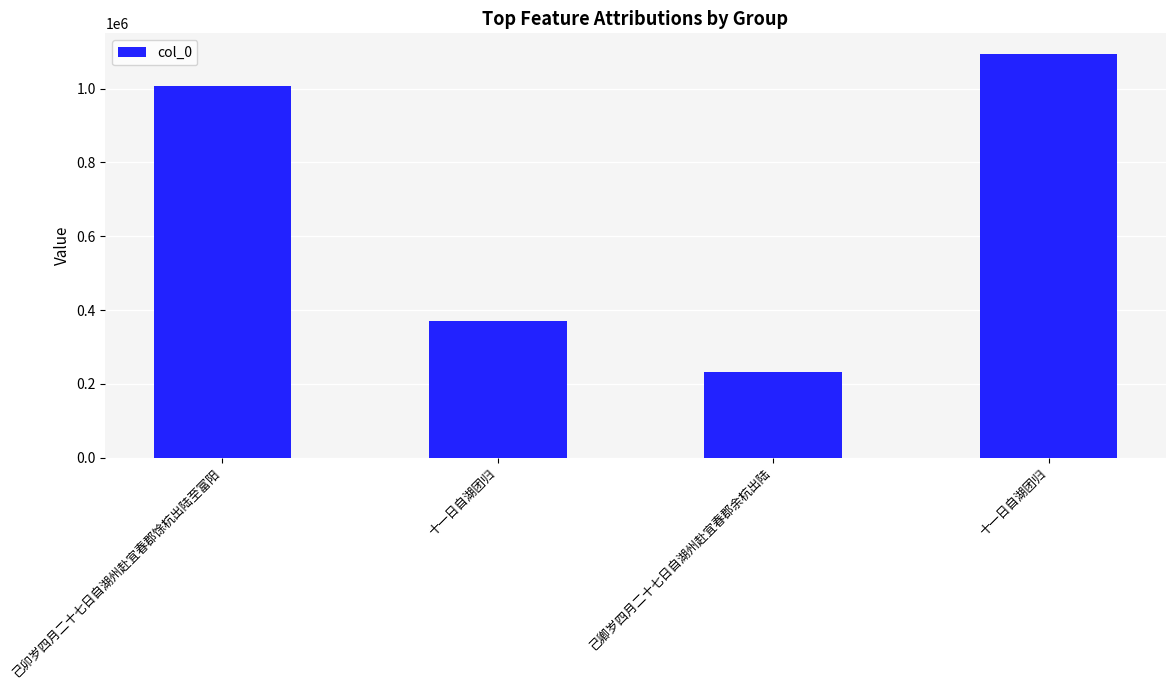

What is the label of the 4th bar from the right?

己卯岁四月二十七日自湖州赴宜春郡馀杭出陆至富阳